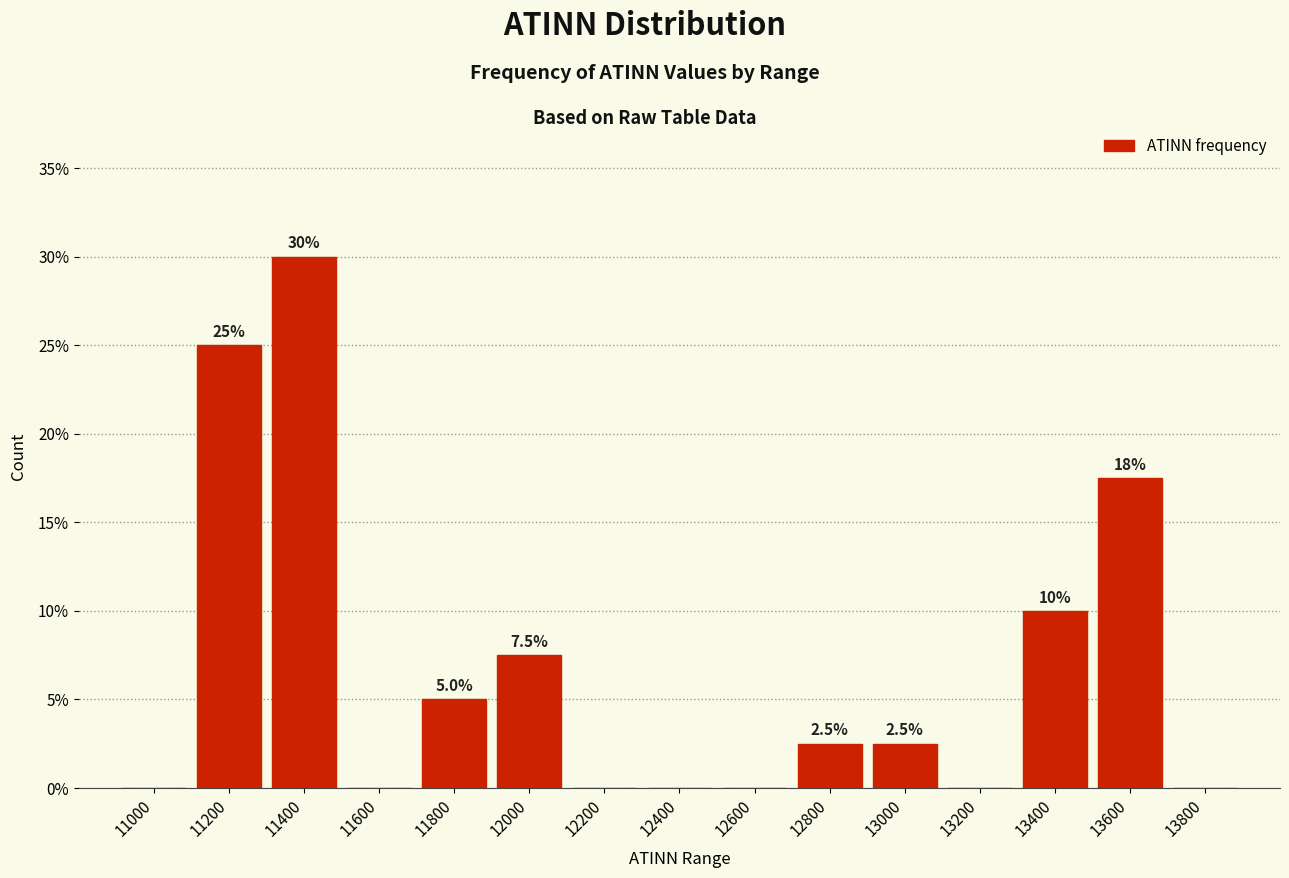

Reading left to right, transcribe all the data shown in this chart.

11000=0.0	11200=25.0	11400=30.0	11600=0.0	11800=5.0	12000=7.5	12200=0.0	12400=0.0	12600=0.0	12800=2.5	13000=2.5	13200=0.0	13400=10.0	13600=17.5	13800=0.0